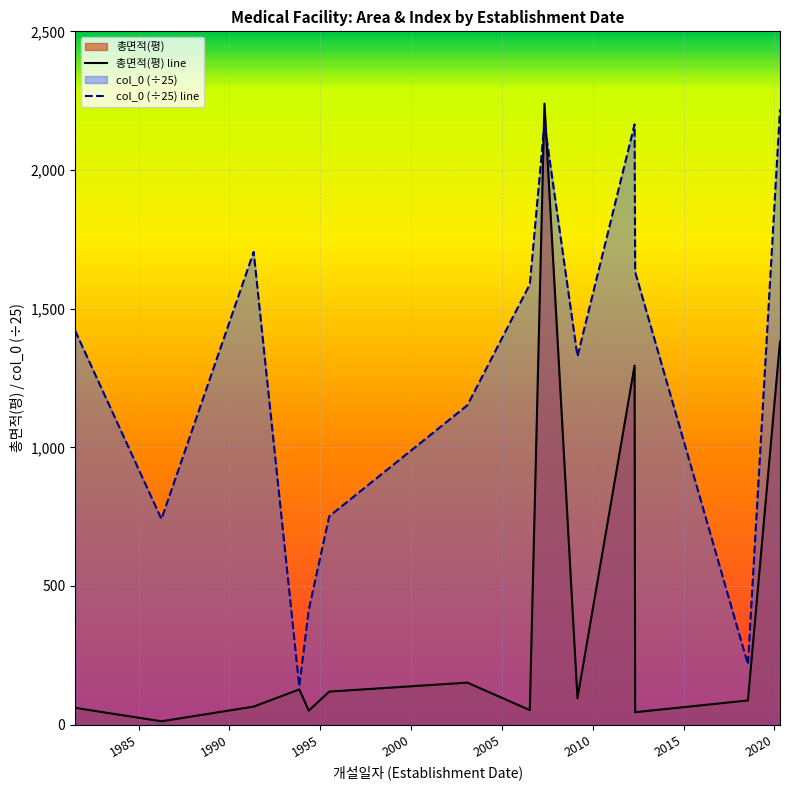

What is the maximum value for col_0 (÷25) line?

2218.4